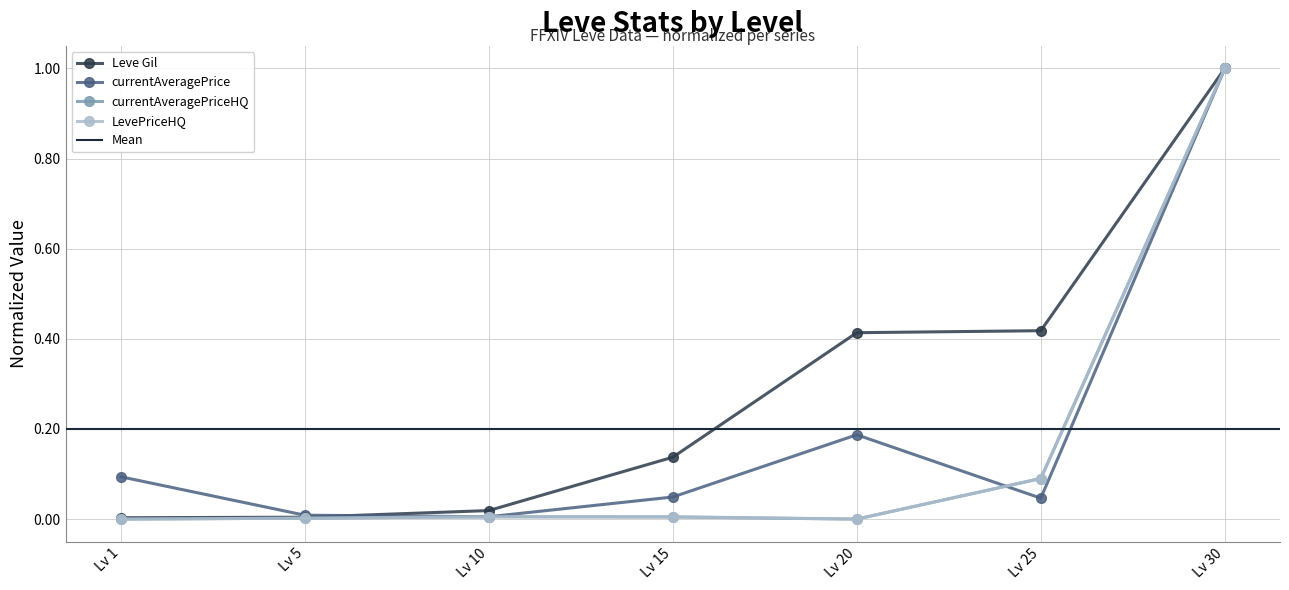

Does the chart have visible grid lines?

Yes